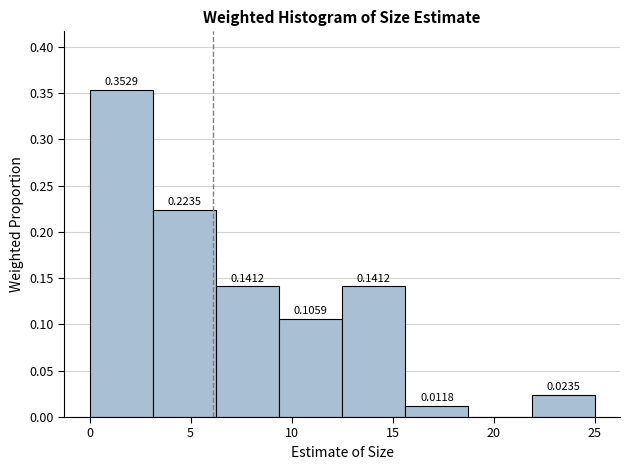

Which range on the x-axis has the tallest bar?

0.0 to 3.0